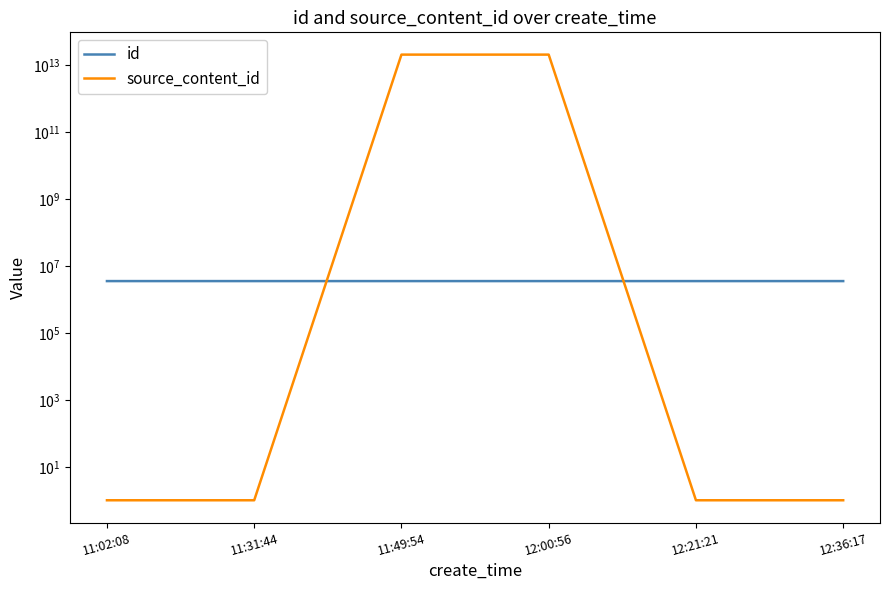

At which category is the sum across all series the highest?

11:49:54